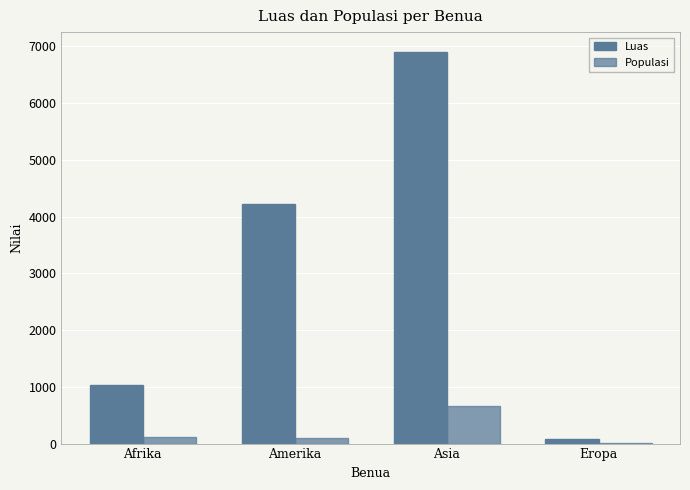

What is the average value of the Populasi series?

222.6